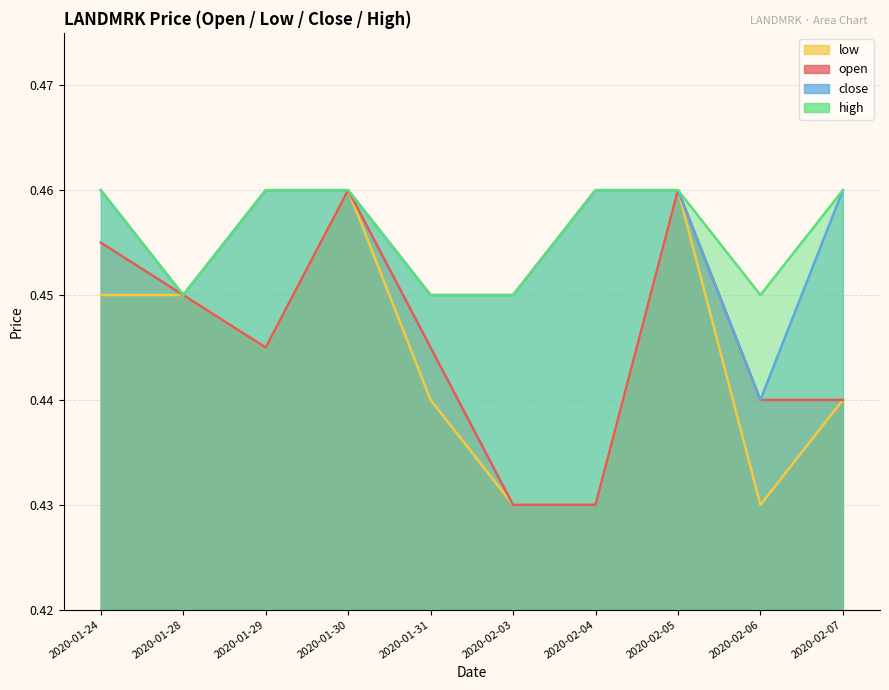

The open series shows 0.1 at 2020-02-03. True or false?

False